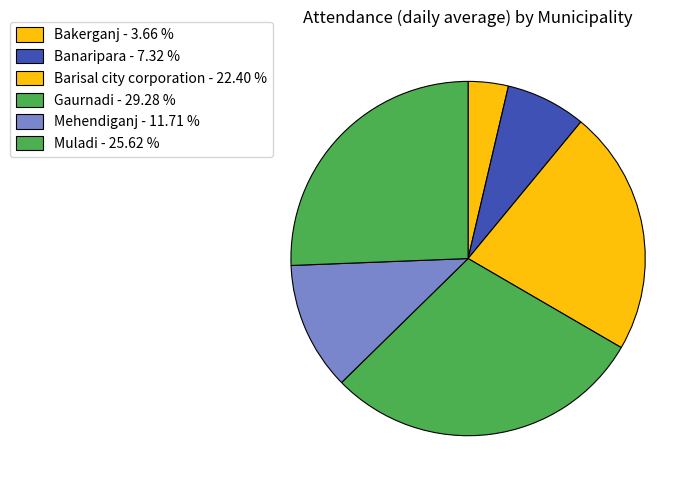

Which has a higher value, Banaripara or Gaurnadi?

Gaurnadi